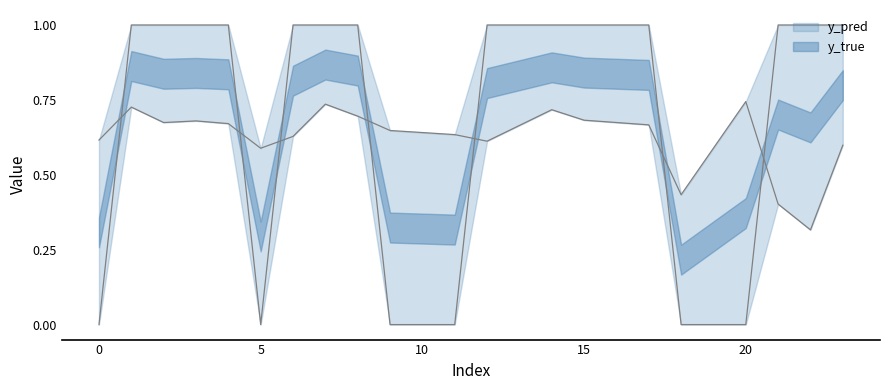

True or false: y_pred has more than 1 interior local peaks.

True